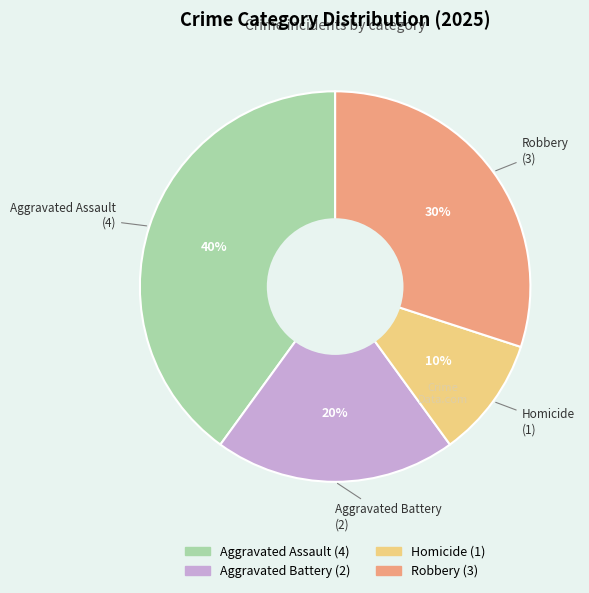

Which slice is the largest?

Aggravated Assault